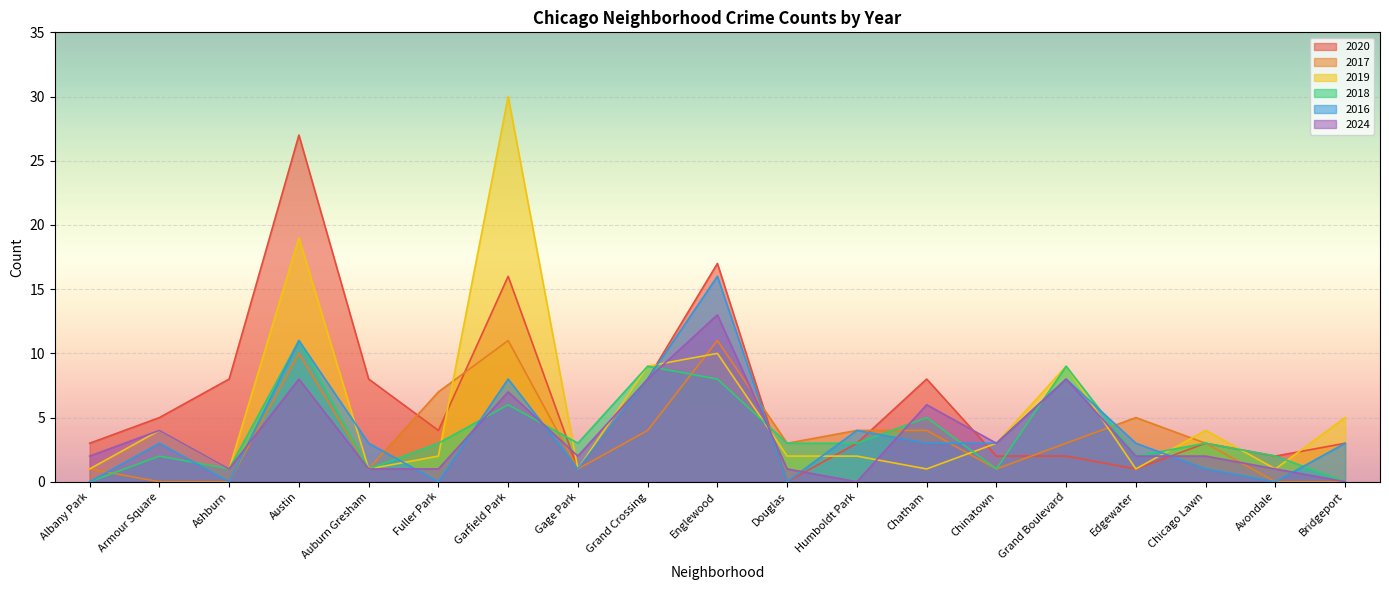

Rank the categories by 2024 value from lowest to highest.

Humboldt Park, Bridgeport, Ashburn, Auburn Gresham, Fuller Park, Douglas, Avondale, Albany Park, Gage Park, Edgewater, Chicago Lawn, Chinatown, Armour Square, Chatham, Garfield Park, Austin, Grand Crossing, Grand Boulevard, Englewood